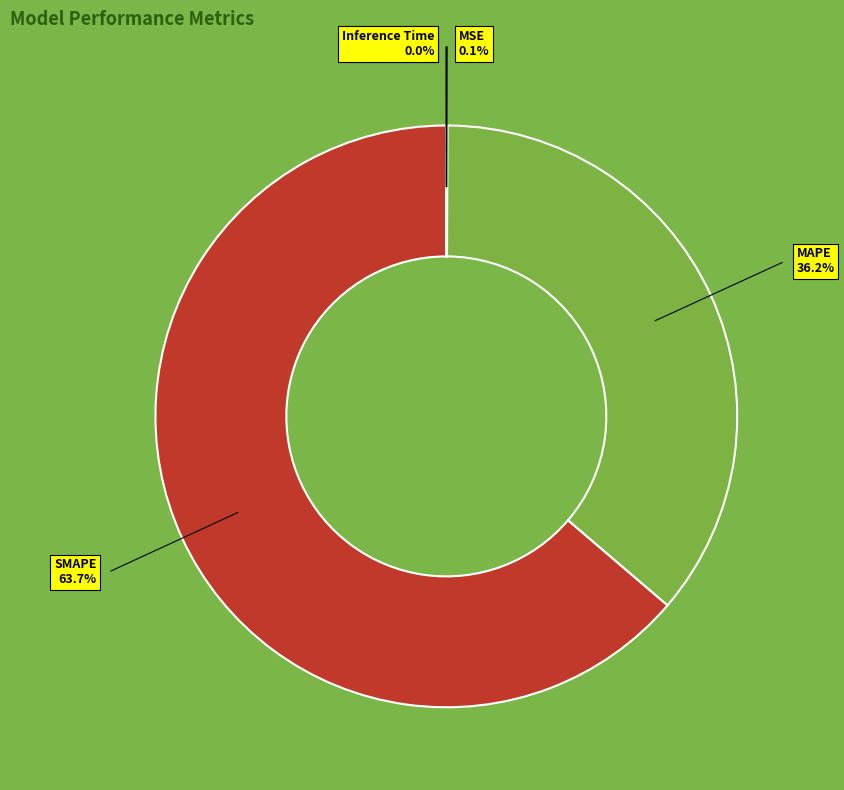

Which slice represents more than half of the pie?

SMAPE